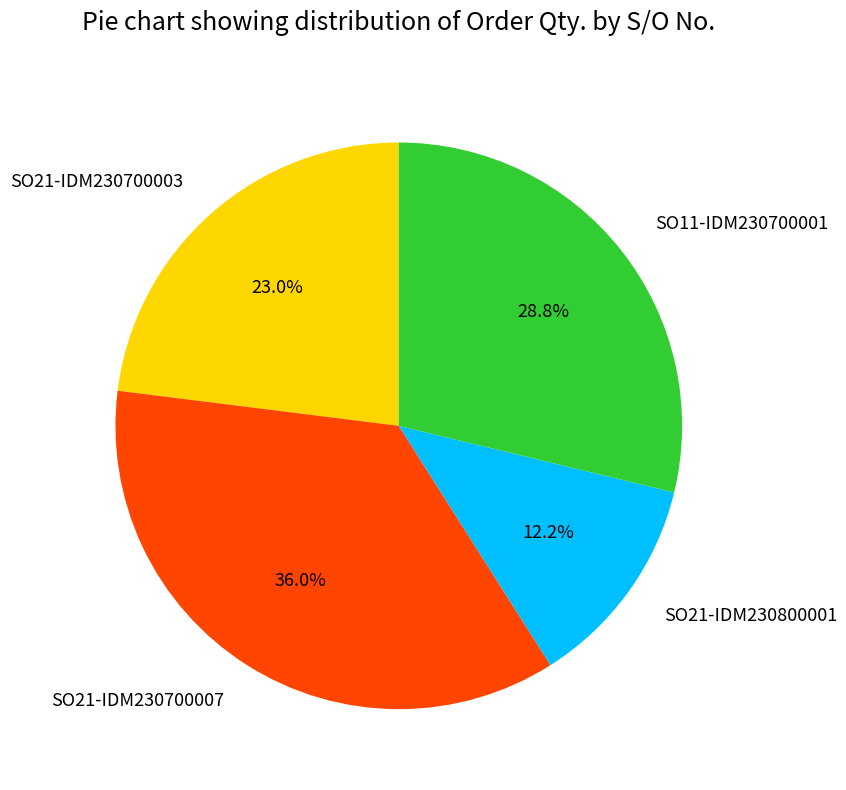

Is SO11-IDM230700001 the majority of the pie?

No